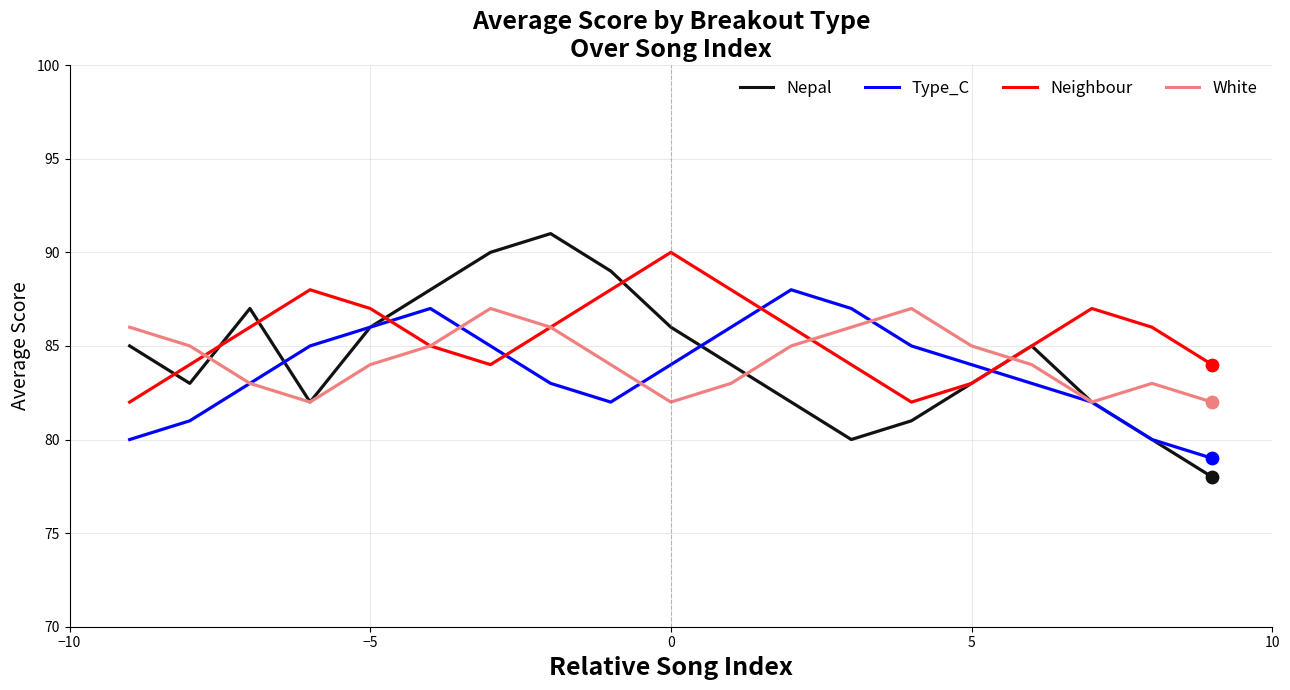

Which series has the largest range (max minus min)?

Nepal